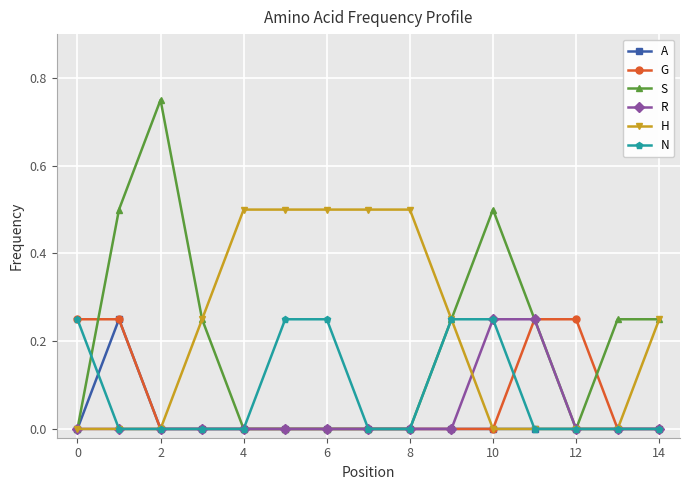

Which series has the widest spread of values?

S